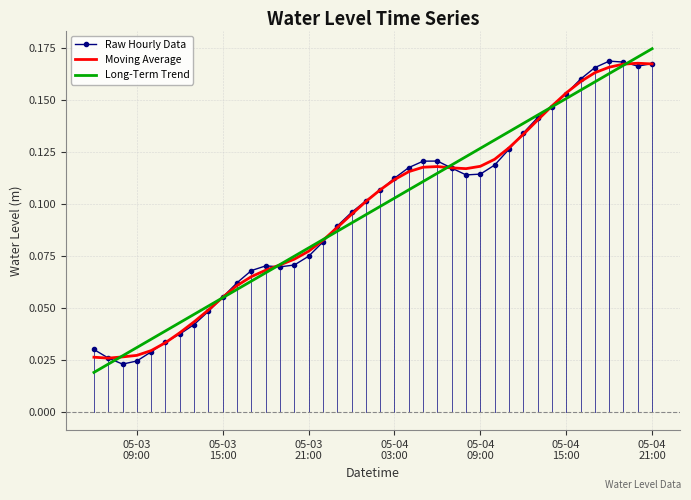

What are all the series names shown in the legend?

Raw Hourly Data, Moving Average, Long-Term Trend